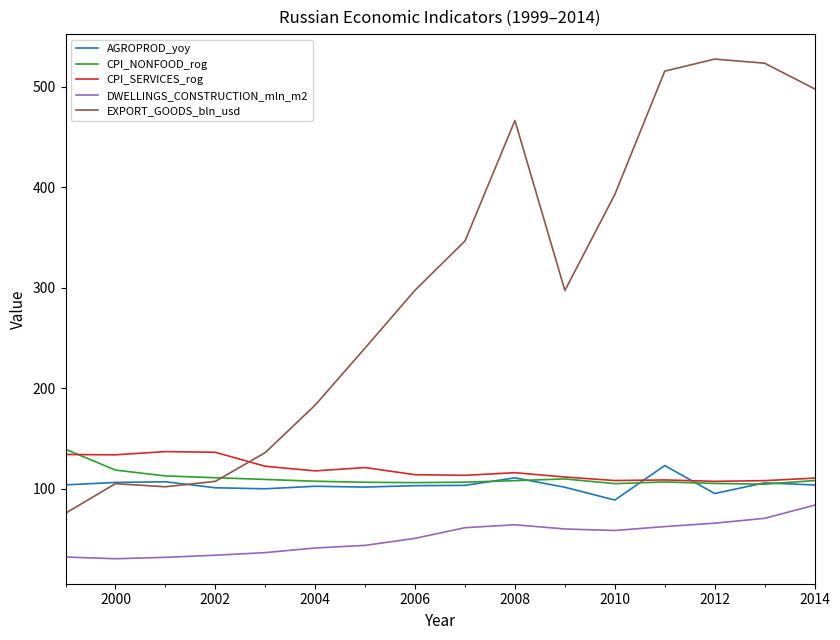

What is the lowest value of the AGROPROD_yoy series?

88.7